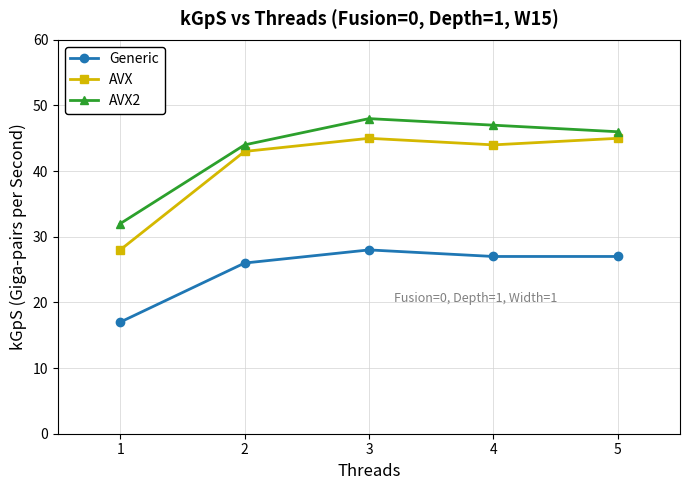

What is the value of the AVX point at the 2nd from the left?

43